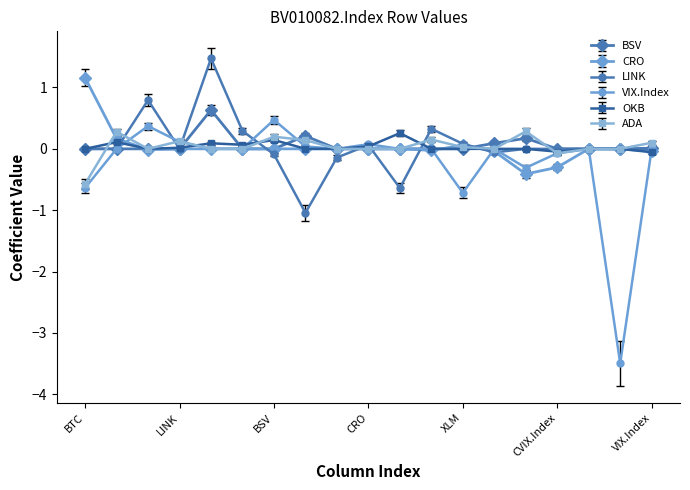

True or false: LINK and VIX.Index intersect in this chart.

True